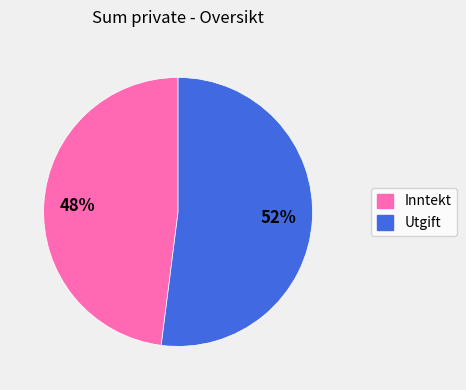

Which has a higher value, Utgift or Inntekt?

Utgift